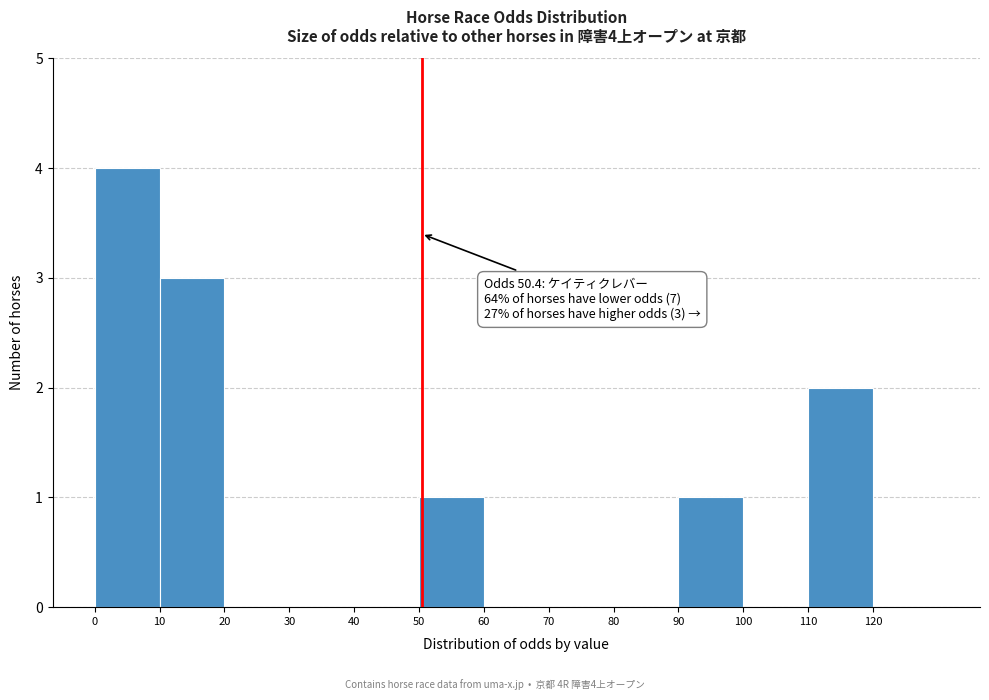

Which range on the x-axis has the tallest bar?

0 to 10